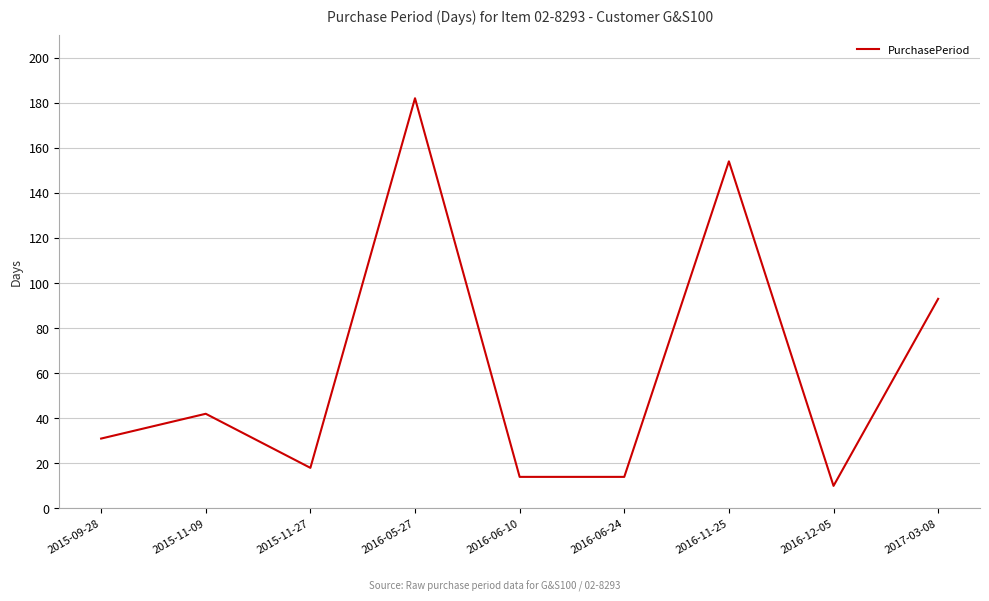

Which label corresponds to the largest value in the chart?

2016-05-27